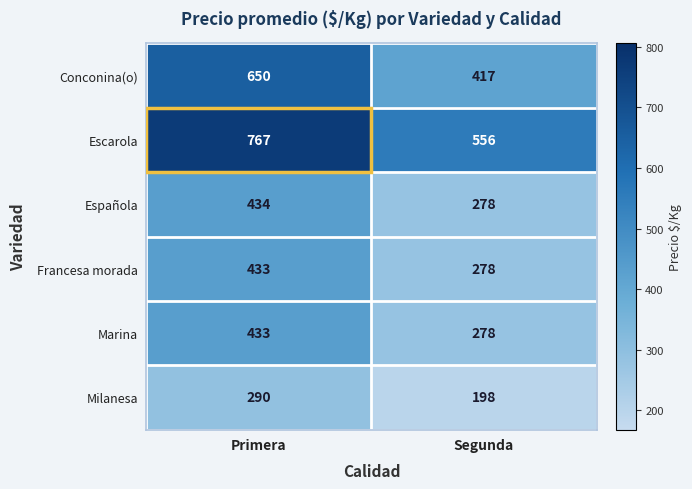

What value does the Marina series have at Primera, to the nearest 10?

430